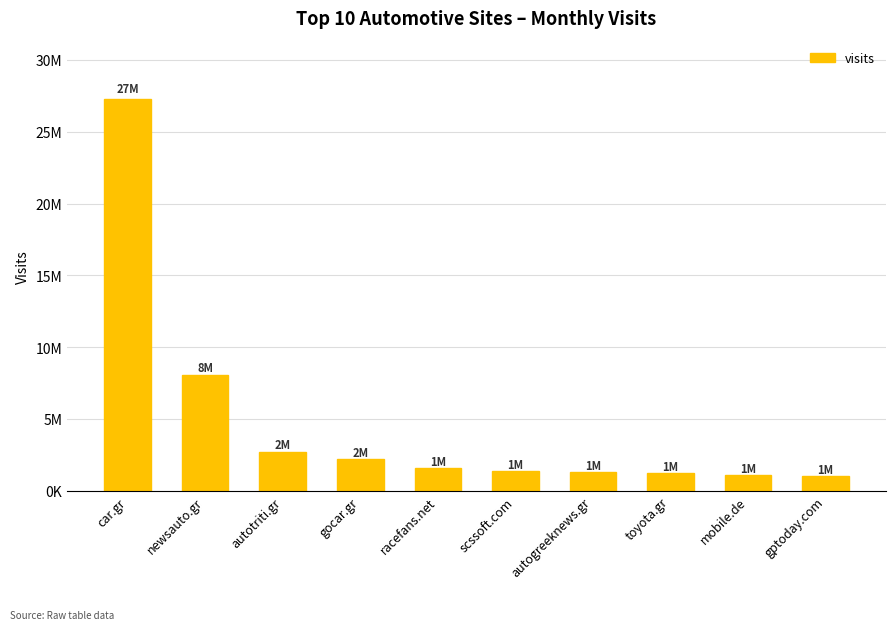

What is the difference between the values at gocar.gr and toyota.gr?

946008